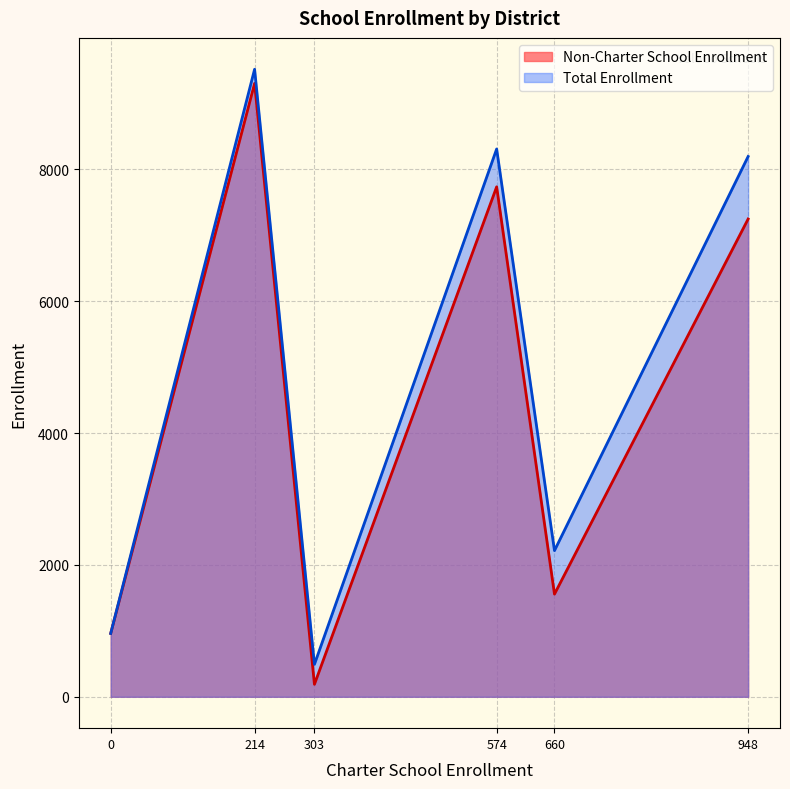

Which series has the widest spread of values?

Non-Charter School Enrollment